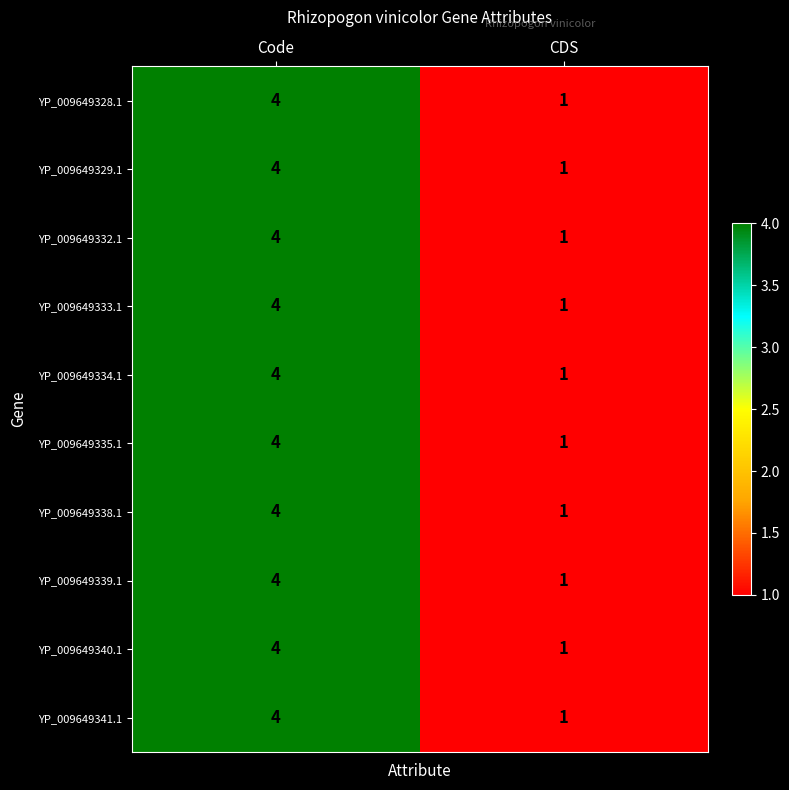

Reading left to right, transcribe all the data shown in this chart.

YP_009649328.1: 4	1
YP_009649329.1: 4	1
YP_009649332.1: 4	1
YP_009649333.1: 4	1
YP_009649334.1: 4	1
YP_009649335.1: 4	1
YP_009649338.1: 4	1
YP_009649339.1: 4	1
YP_009649340.1: 4	1
YP_009649341.1: 4	1